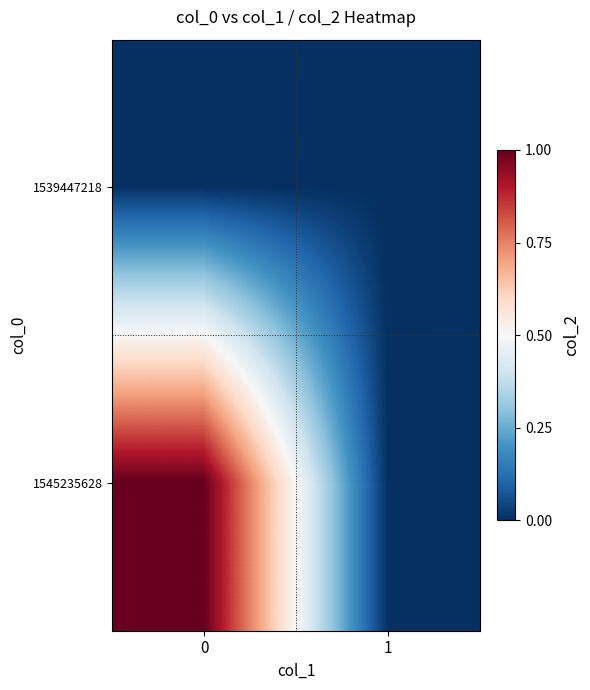

How many series are shown in this chart?

2